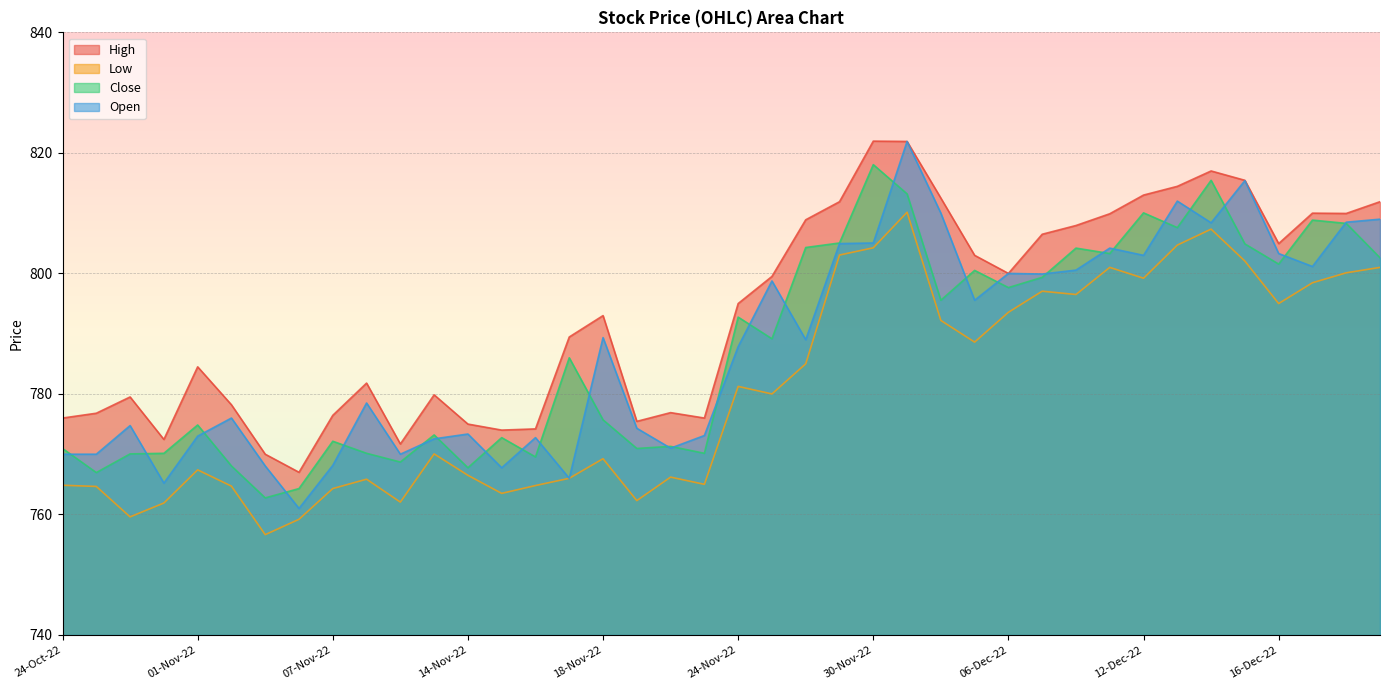

At how many categories does at least one series exceed 795?

19